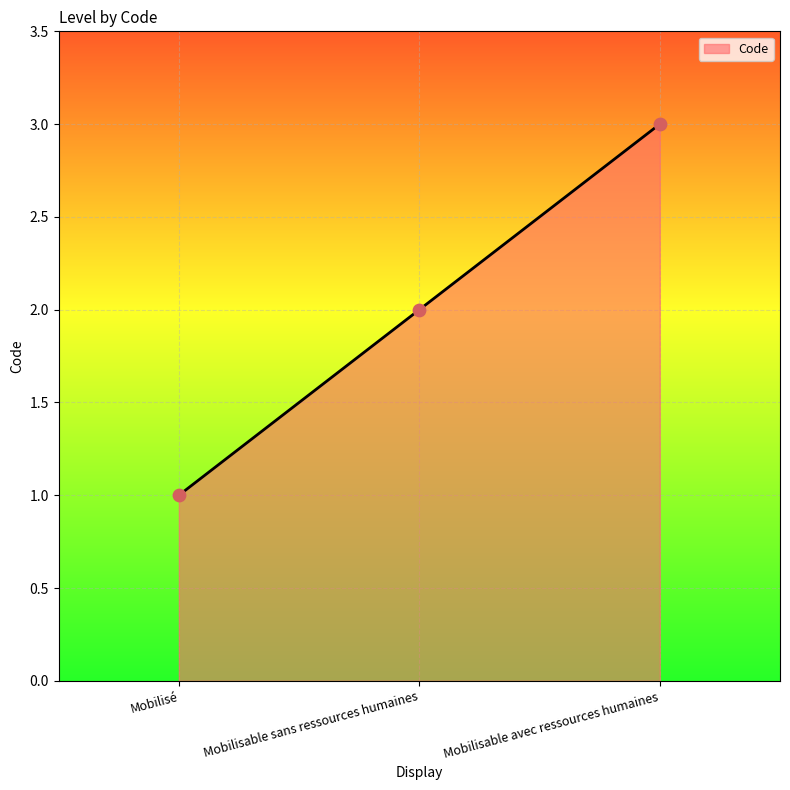

Between Mobilisé and Mobilisable sans ressources humaines, which is larger?

Mobilisable sans ressources humaines